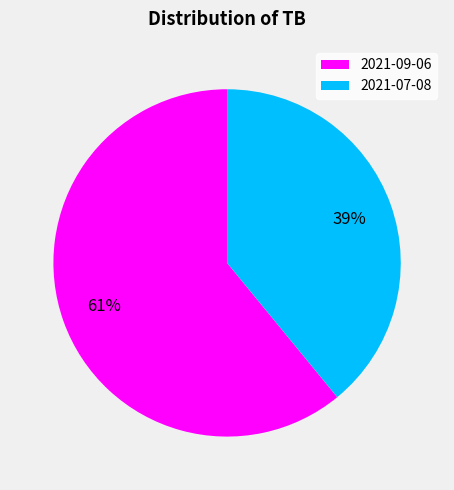

Do 2021-07-08 and 2021-09-06 together represent more than half of the pie?

Yes